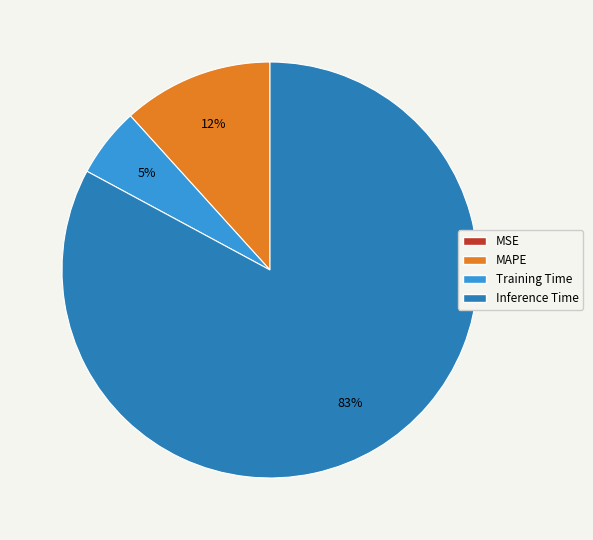

Is there any slice that represents more than half of the pie?

Yes